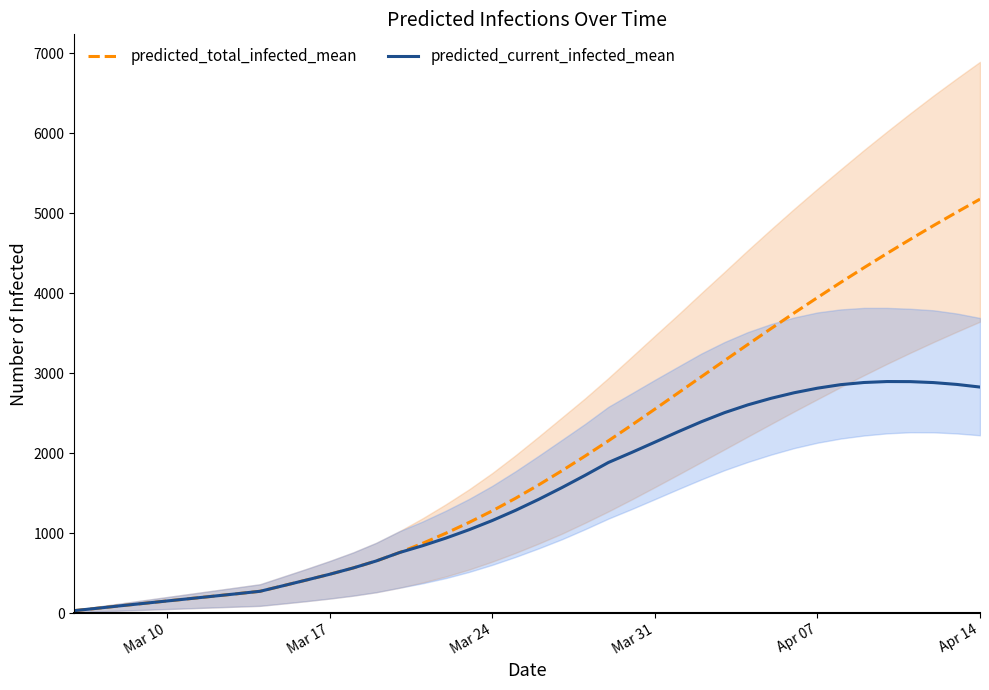

What is the average value of the predicted_current_infected_mean series?

1467